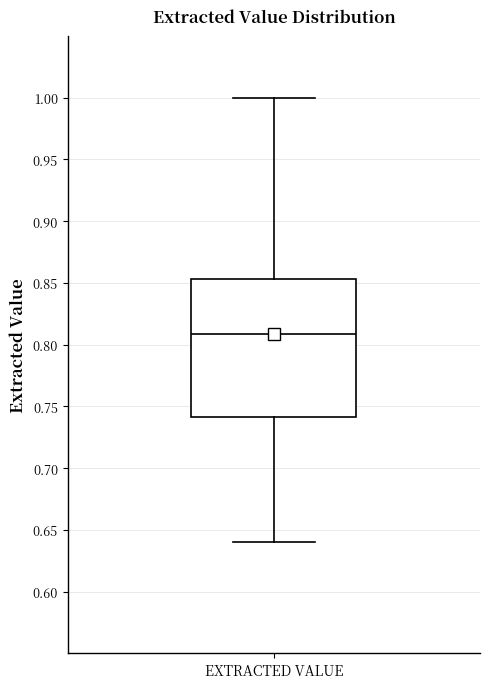

Read this box plot against the y-axis: the position of the median line, the range covered by the box, and the ends of both whiskers. The values are not printed on the chart, so give them approximately, as read against the axis.

median 0.810, box 0.740 to 0.855, whiskers 0.640 to 1.000